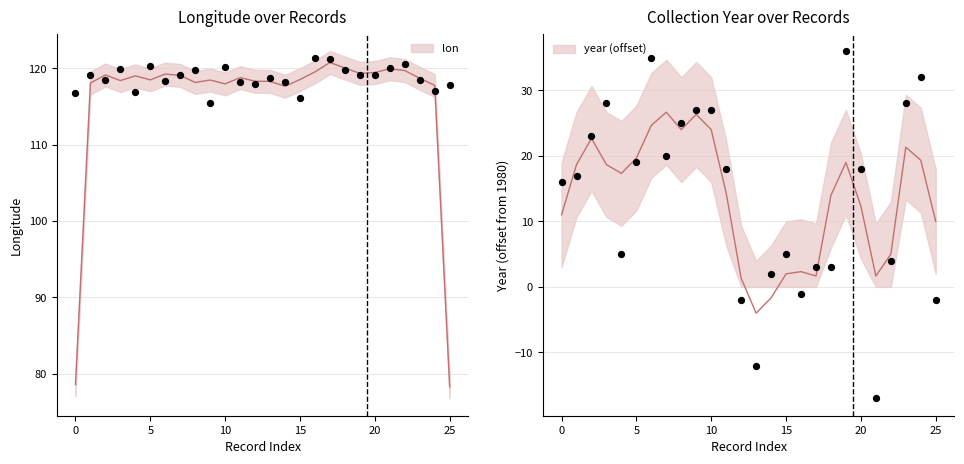

What are all the series names shown in the legend?

lon, year